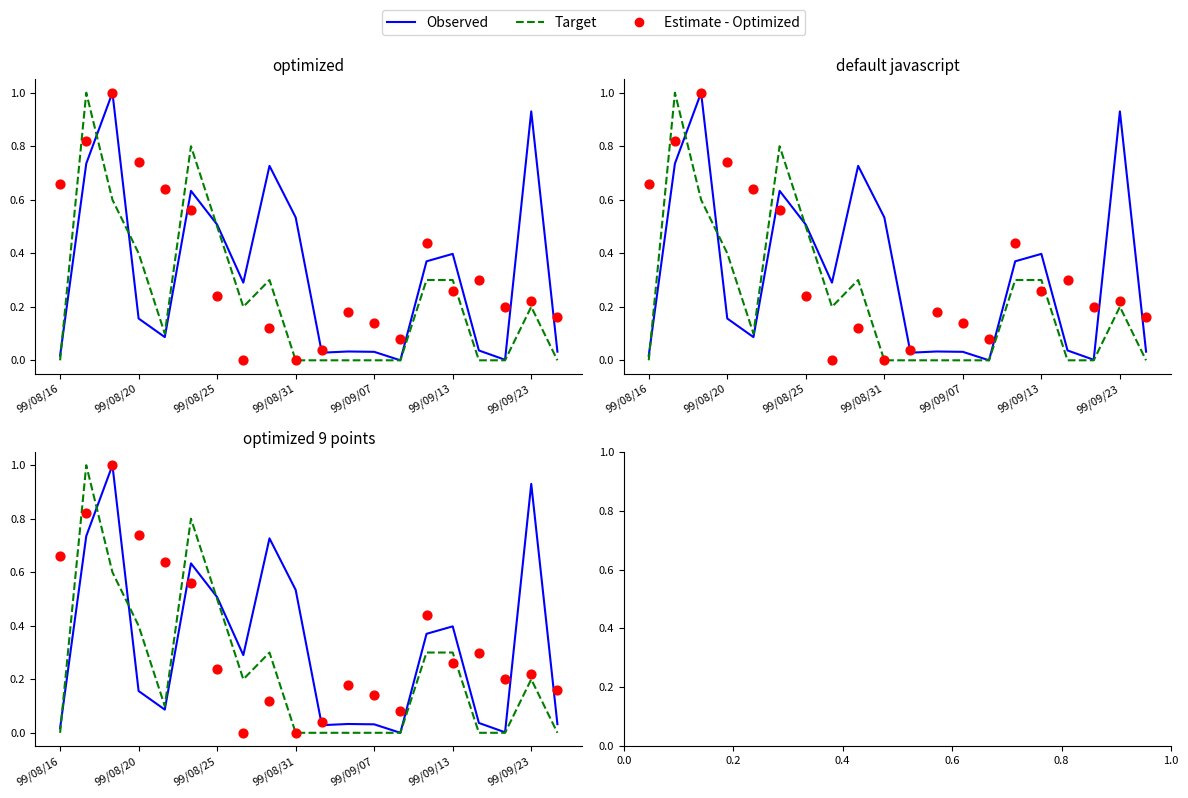

What is the total value across all series at 7?

0.5